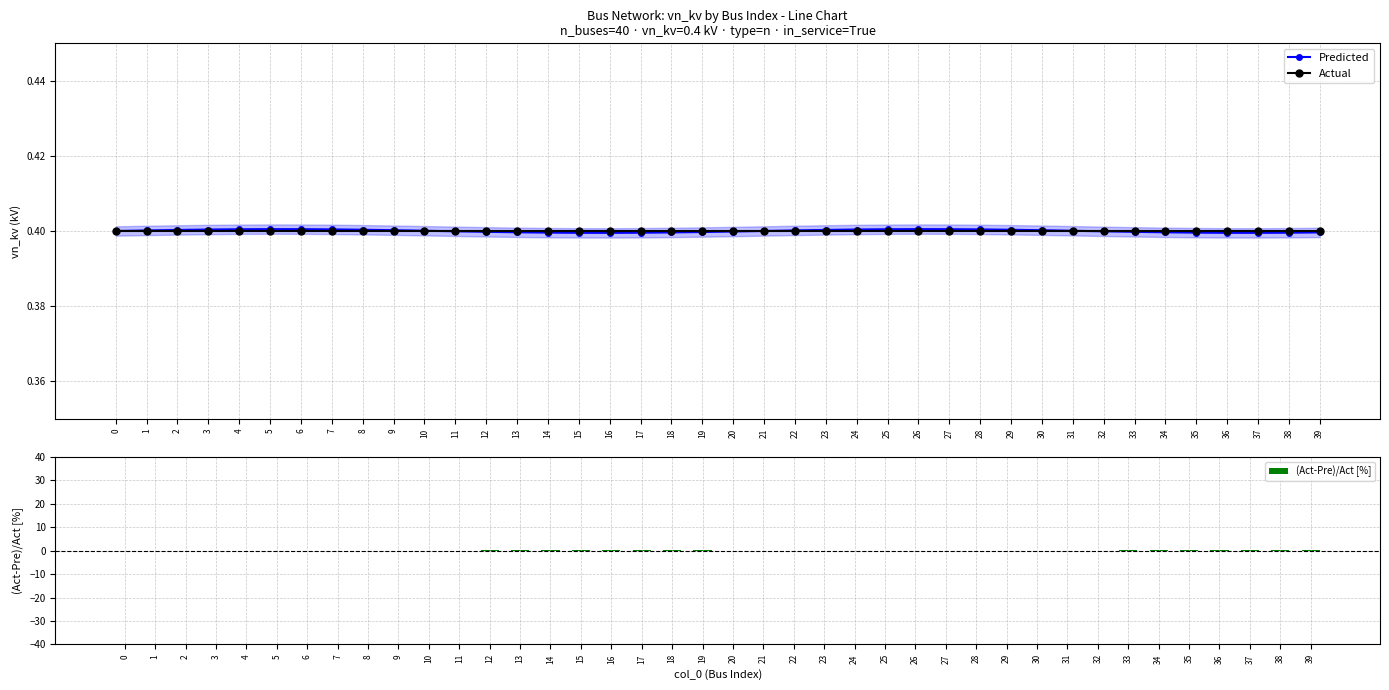

What is the greatest value displayed?

0.4